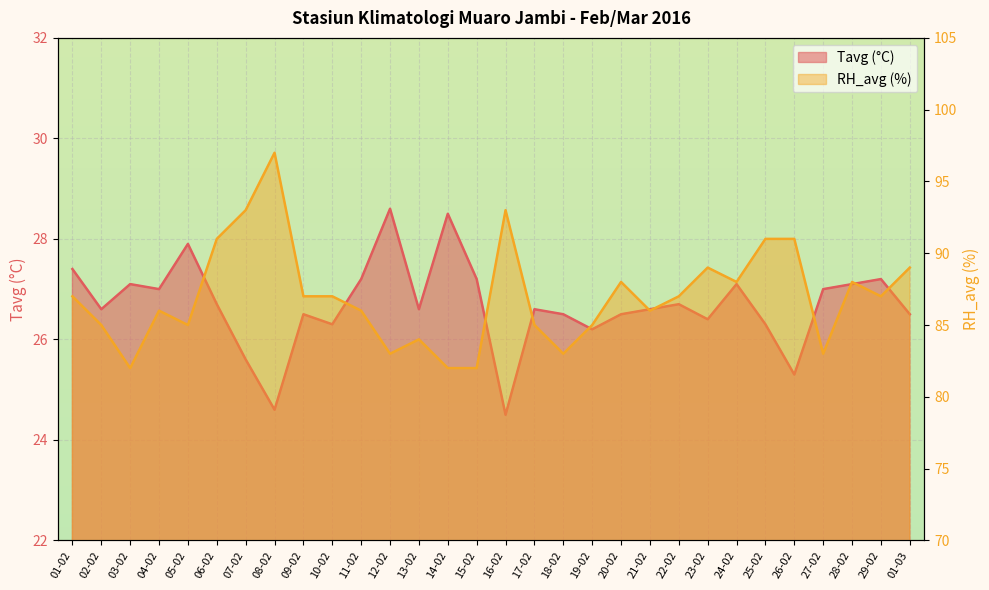

What is the minimum value shown in the chart?

24.5